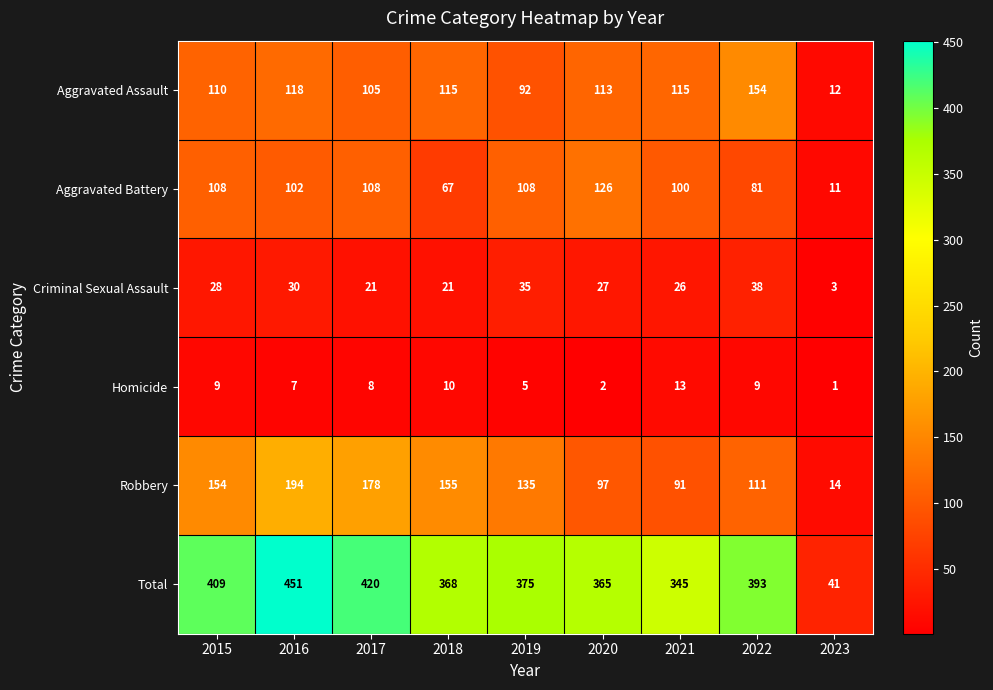

Is it true that Aggravated Battery equals 174 at 2015?

False